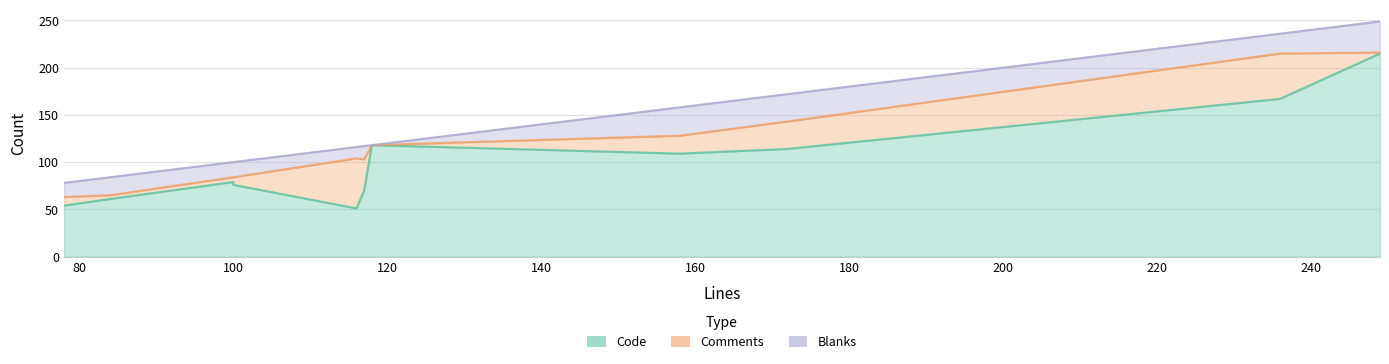

Reading left to right, what are all the values shown in this chart?

Code: 54	61	79	76	51	70	118	109	114	167	215
Comments: 9	4	5	8	53	33	0	19	29	48	1
Blanks: 15	19	16	16	12	14	0	30	29	21	33